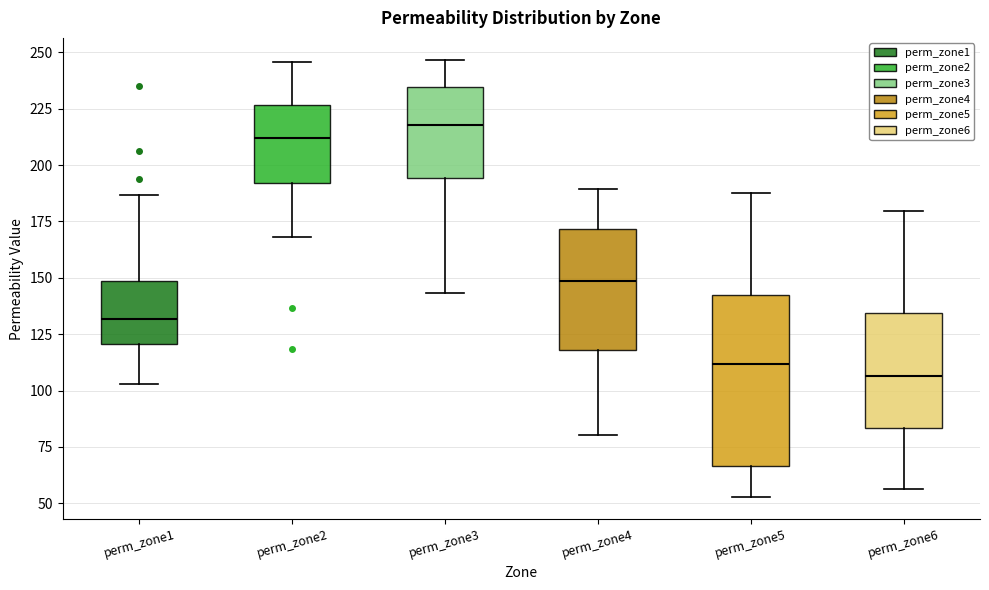

Where does the lower whisker of the box for perm_zone1 end on the y-axis? The values are not printed on the chart, so give them approximately, as read against the axis.

105